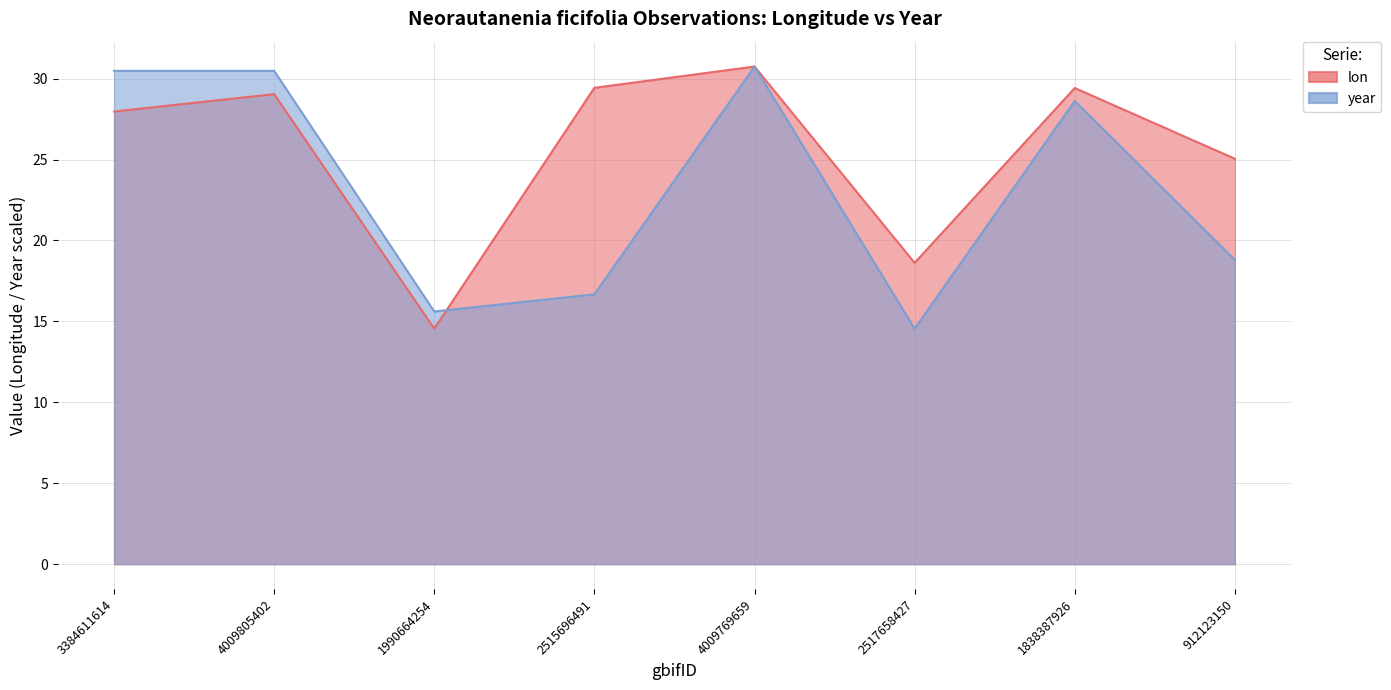

Reading right to left, transcribe all the data shown in this chart.

lon: 912123150=25.1	1838387926=29.4	2517658427=18.6	4009769659=30.7	2515696491=29.4	1990664254=14.6	4009805402=29.0	3384611614=28.0
year: 912123150=18.8	1838387926=28.6	2517658427=14.6	4009769659=30.7	2515696491=16.7	1990664254=15.6	4009805402=30.5	3384611614=30.5